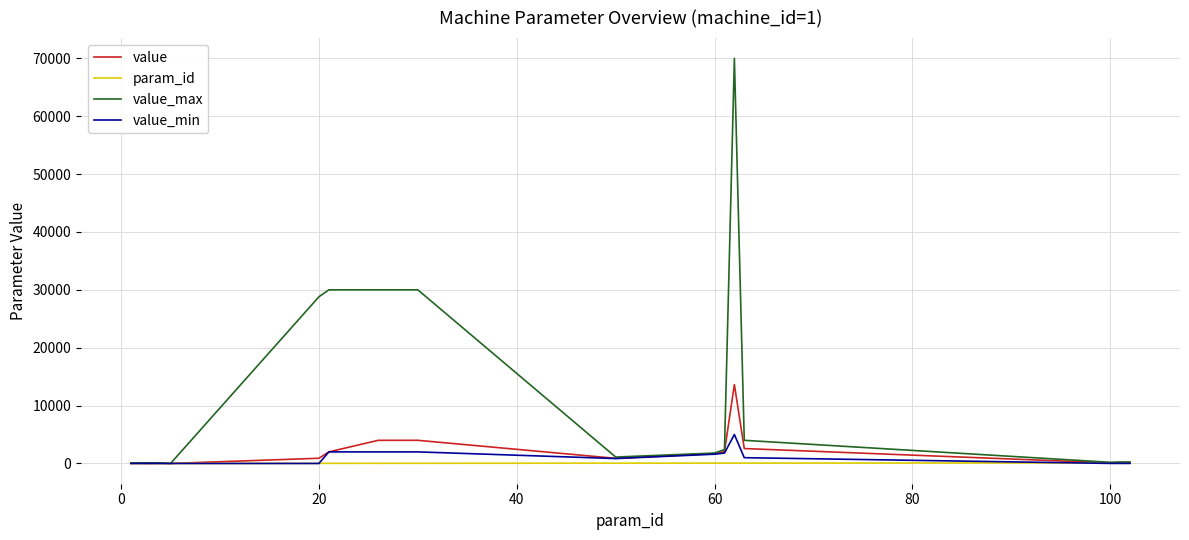

What is the highest value of the value_min series?

5000